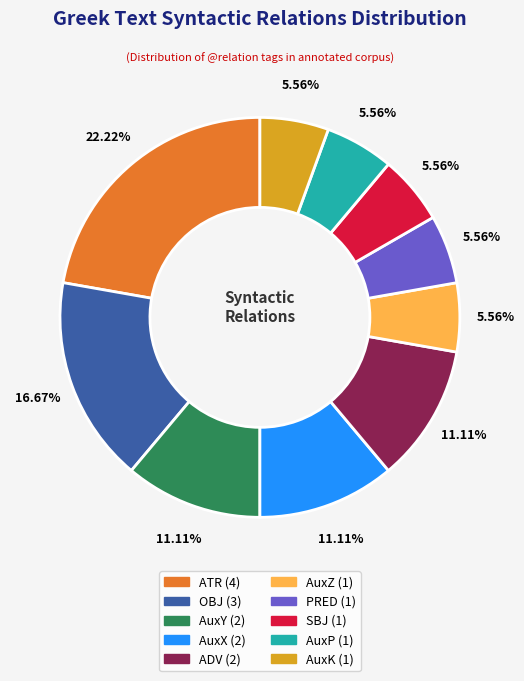

What is the ratio of the value at AuxY to the value at ADV?

1.0